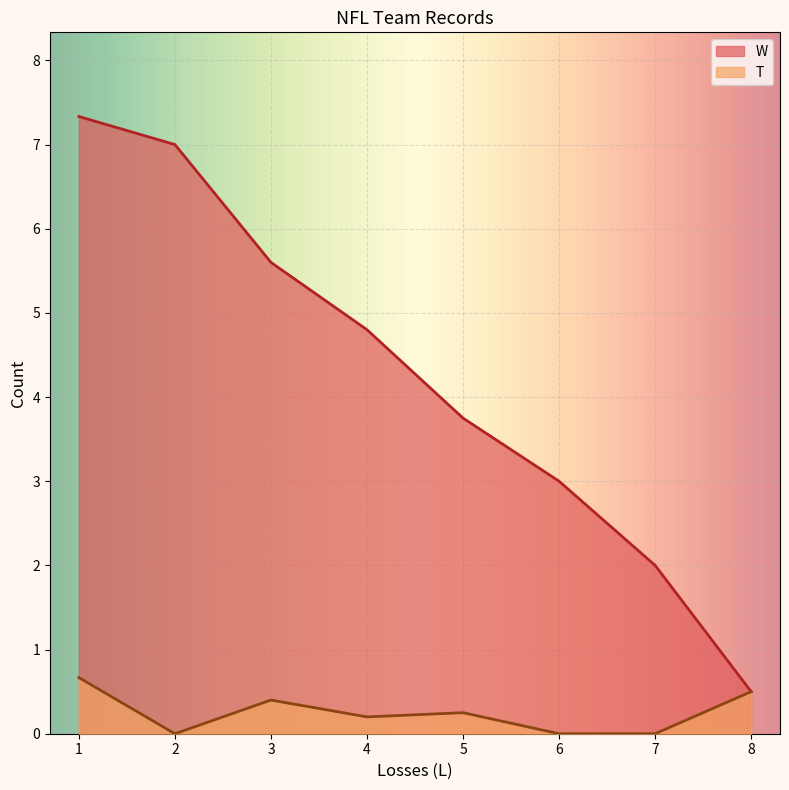

Which series ends up on top after the final intersection of T and W?

W